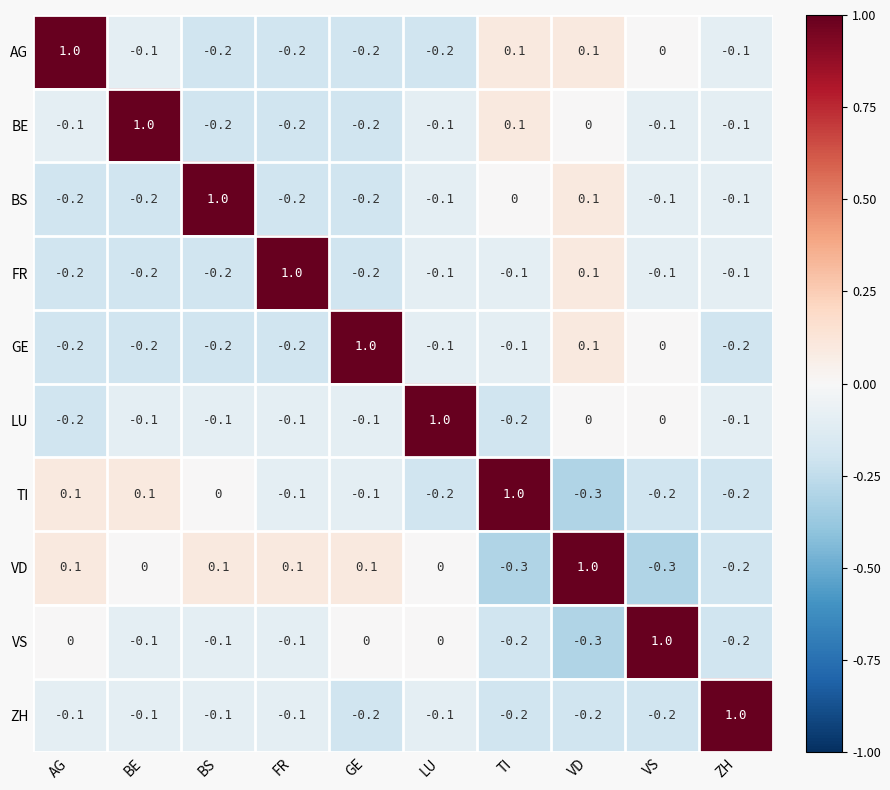

At which category is the sum across all series the highest?

VD